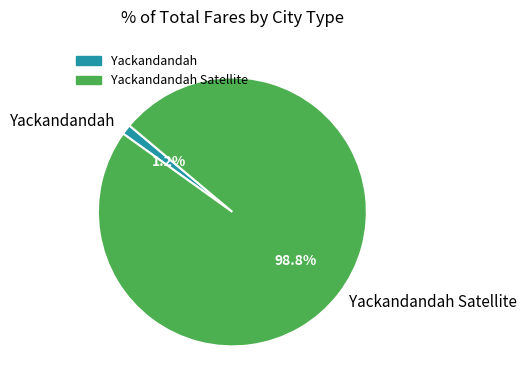

Is there a majority slice in this chart?

Yes